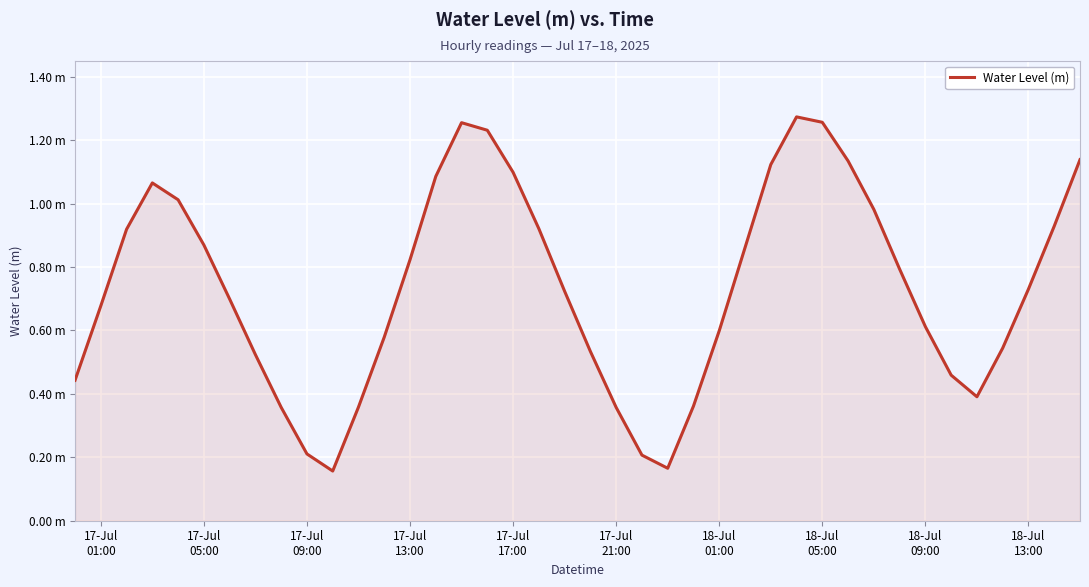

Does the chart display data point markers on the line(s)?

No